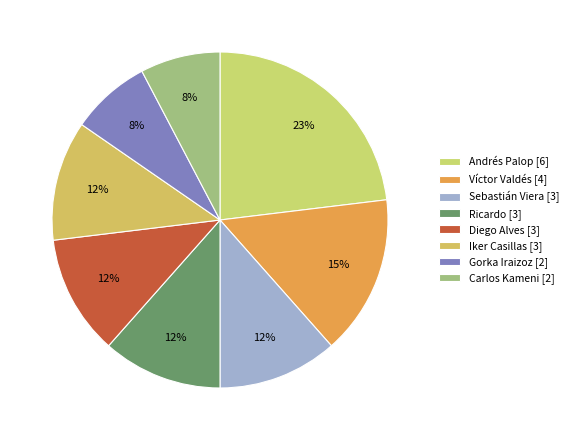

Does Iker Casillas represent more than half of the total?

No